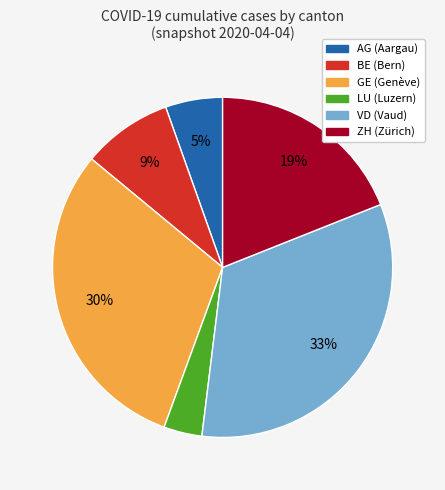

Which category has the smallest portion of the pie?

LU